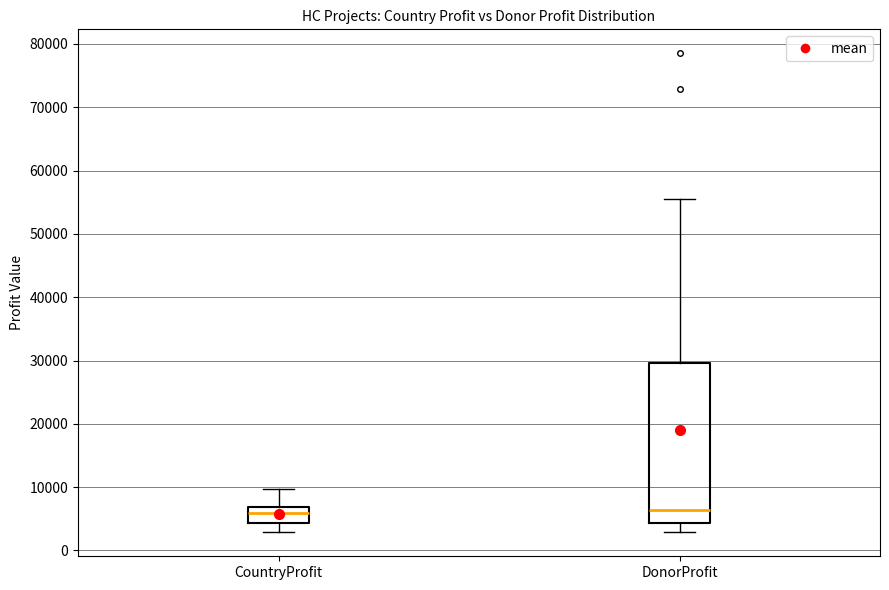

Where does the median line of the box for CountryProfit sit on the y-axis? The values are not printed on the chart, so give them approximately, as read against the axis.

6000